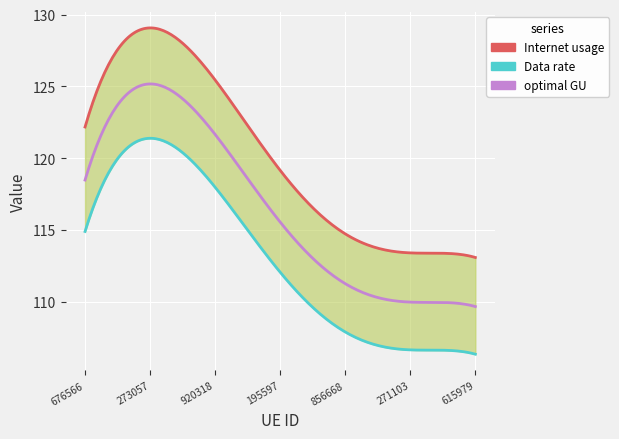

How many lines are shown in the chart?

3